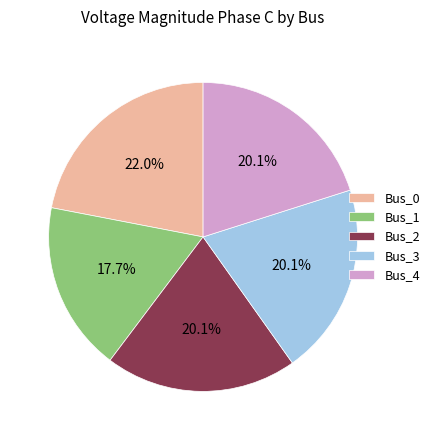

Combined, do Bus_0 and Bus_1 account for over 50%?

No